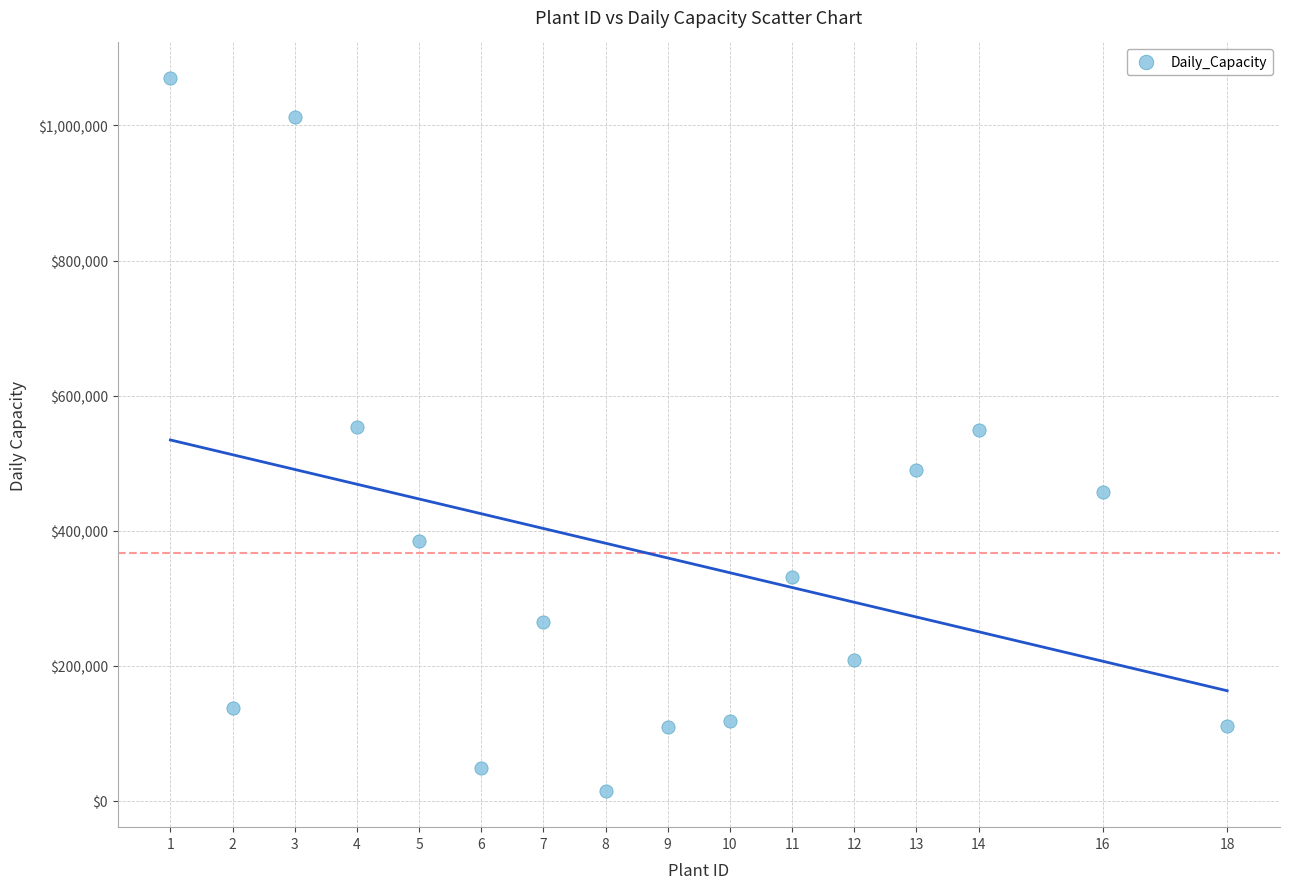

What is the range of Y values (max minus min)?

1056000